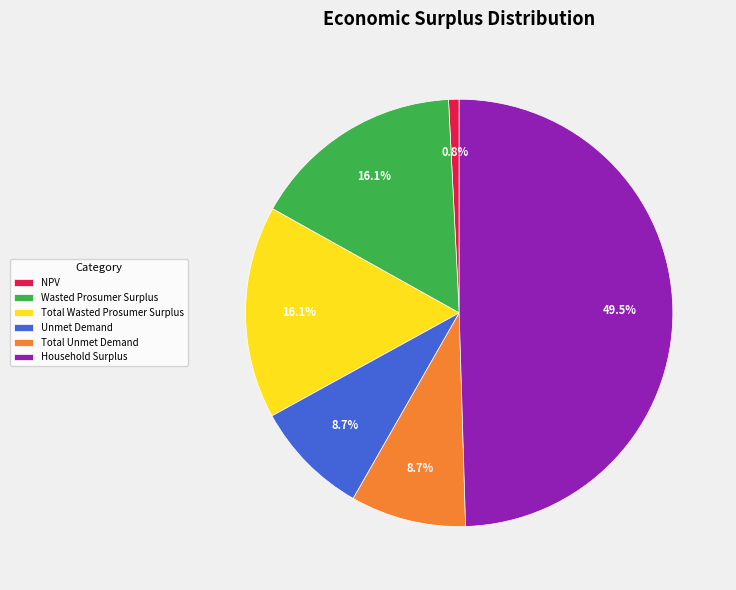

Does NPV account for over 50% of the chart?

No